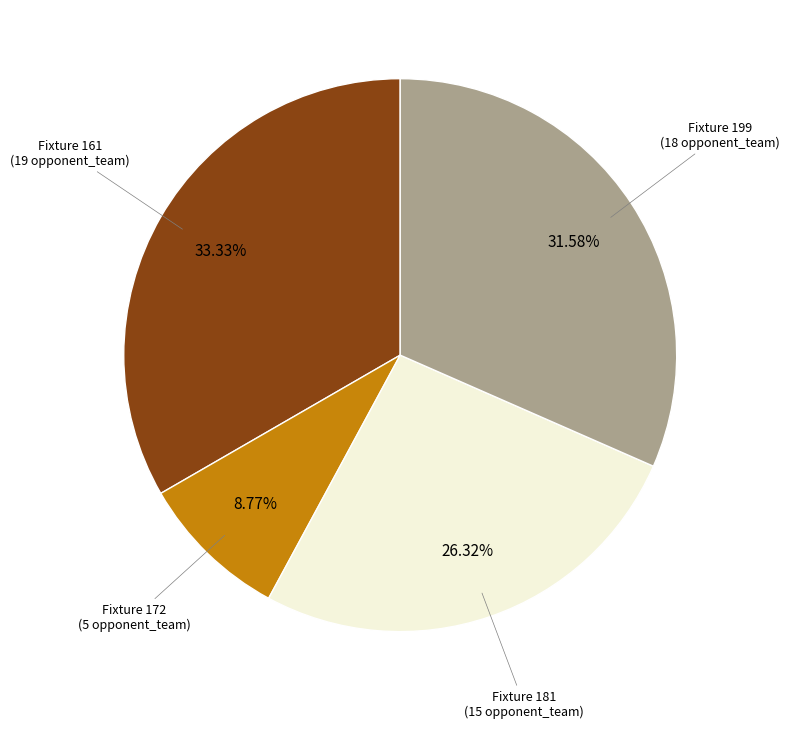

Is there a majority slice in this chart?

No